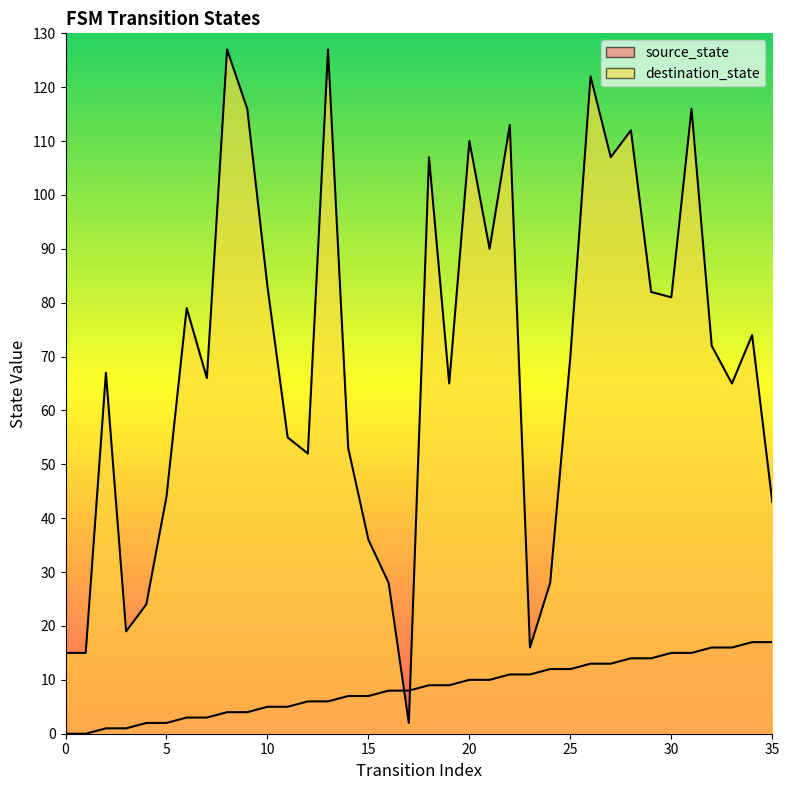

Which has a higher value, 32 or 22?

32